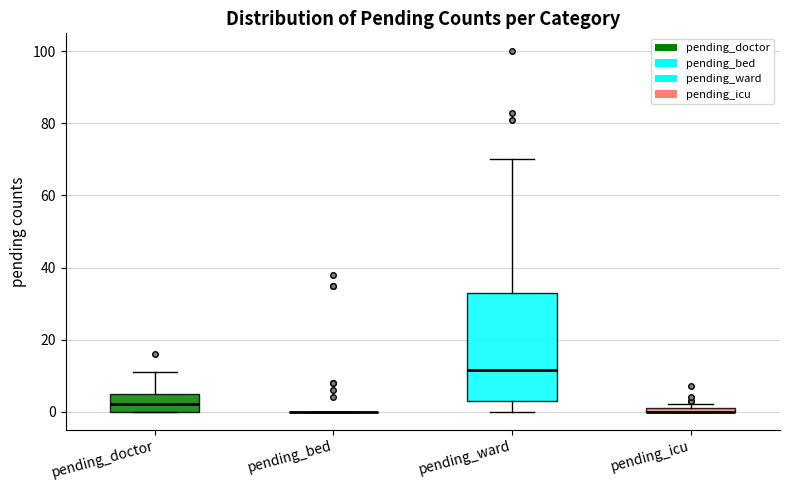

Comparing the boxes themselves (not the whiskers), which one is the tallest?

pending_ward